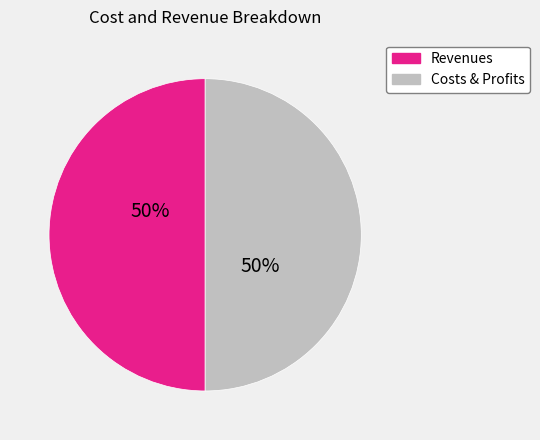

To the nearest percent, what is the average slice percentage?

50%